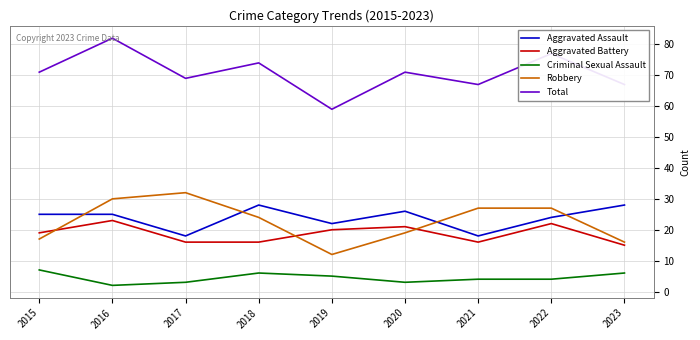

What is the difference between the highest and lowest values at 2019?

54